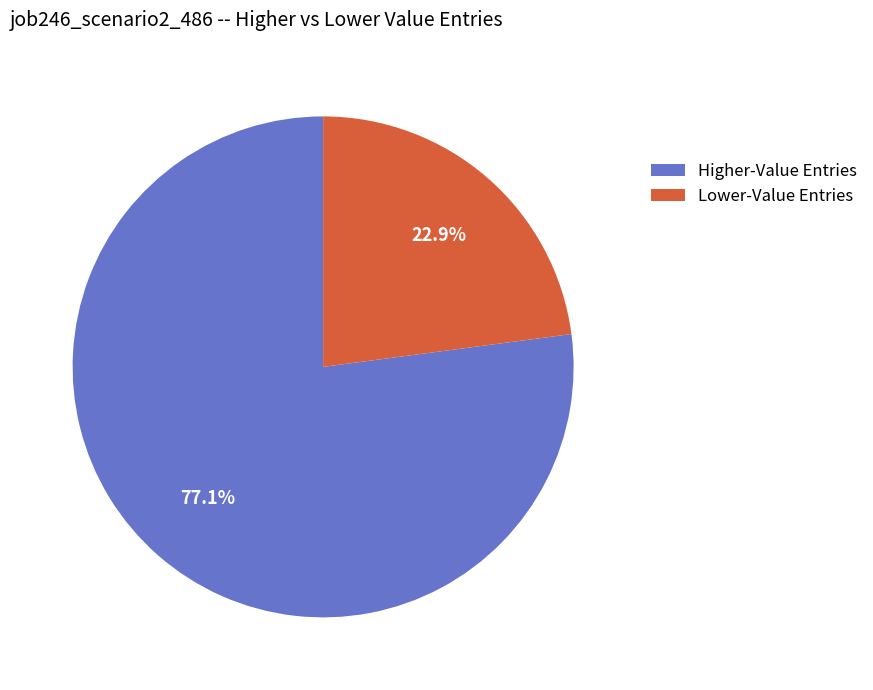

Approximately how many times larger is the value at Higher-Value Entries compared to Lower-Value Entries?

3.4